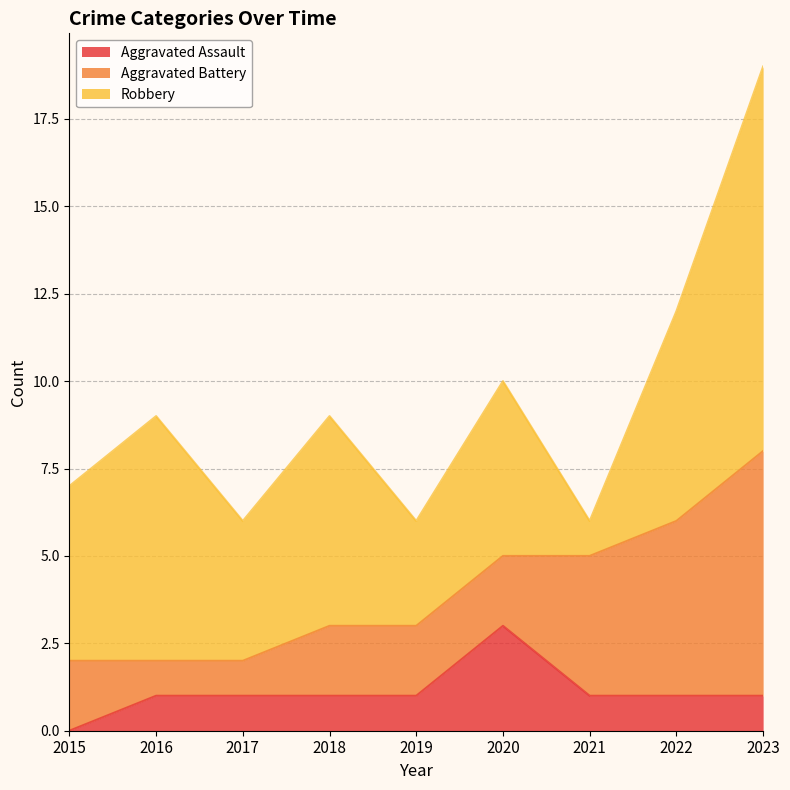

True or false: Aggravated Assault has more than 0 interior local peaks.

True